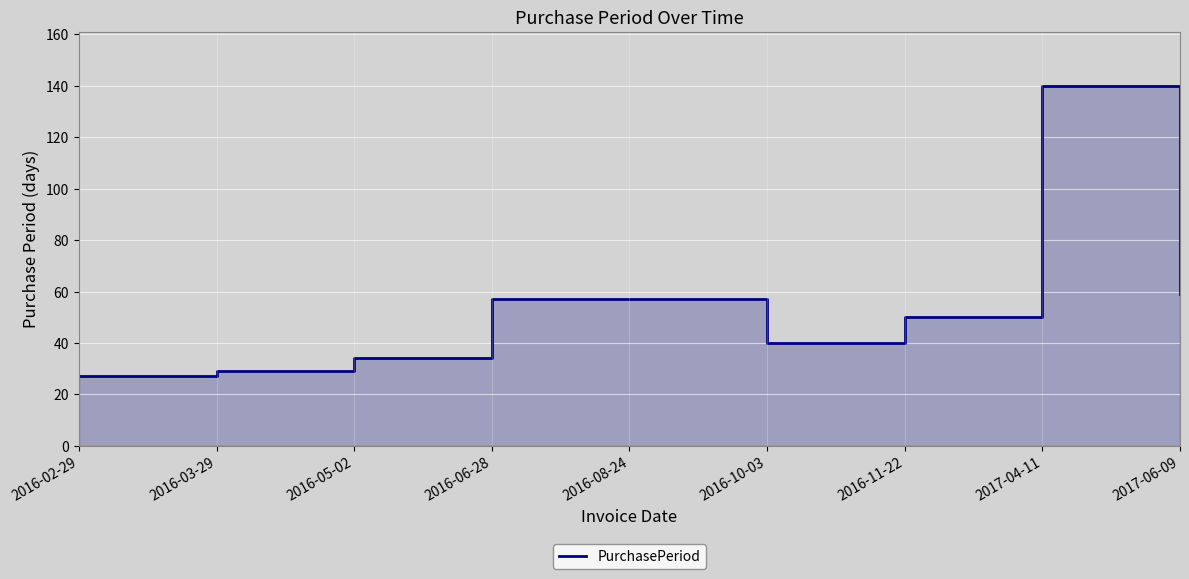

Approximately how many times larger is the value at 2016-11-22 compared to 2016-10-03?

1.2